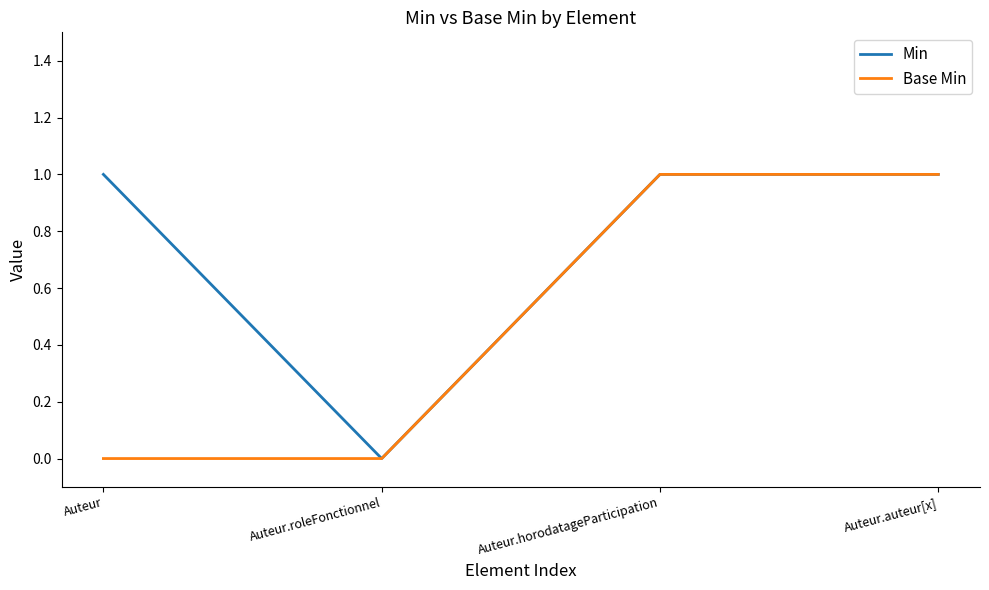

How many distinct data groups are displayed?

2